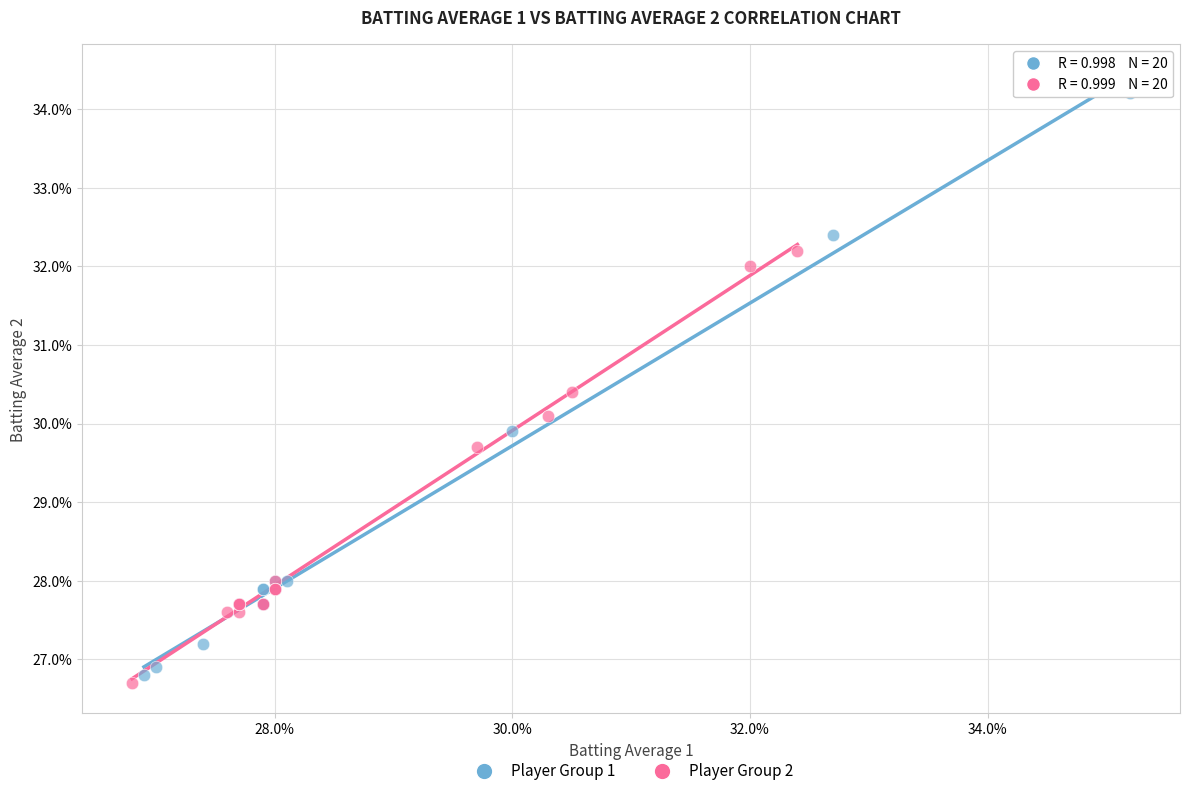

Which series has the widest spread of Y values?

Player Group 1